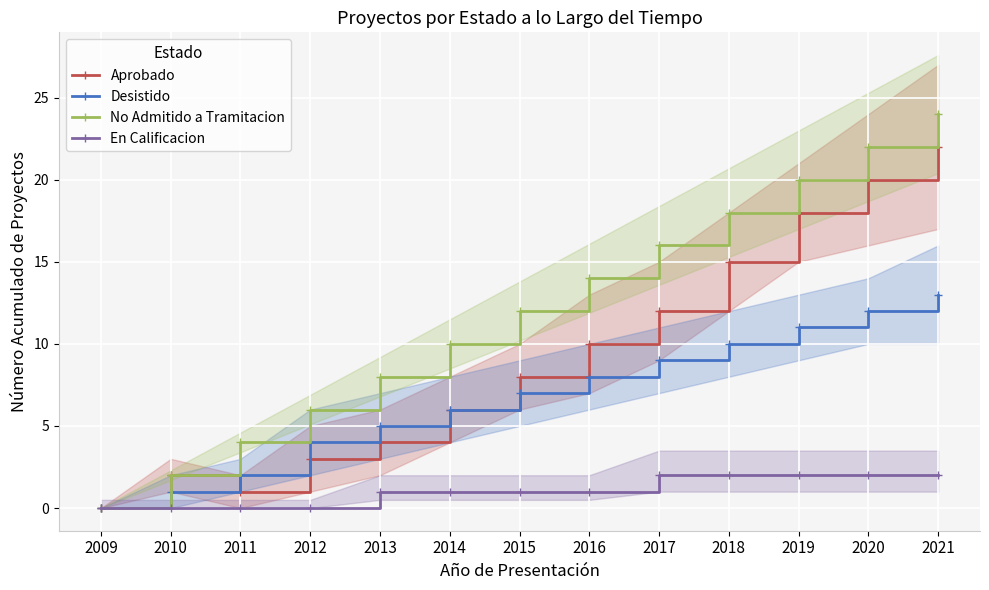

What is the maximum value shown in the chart?

24